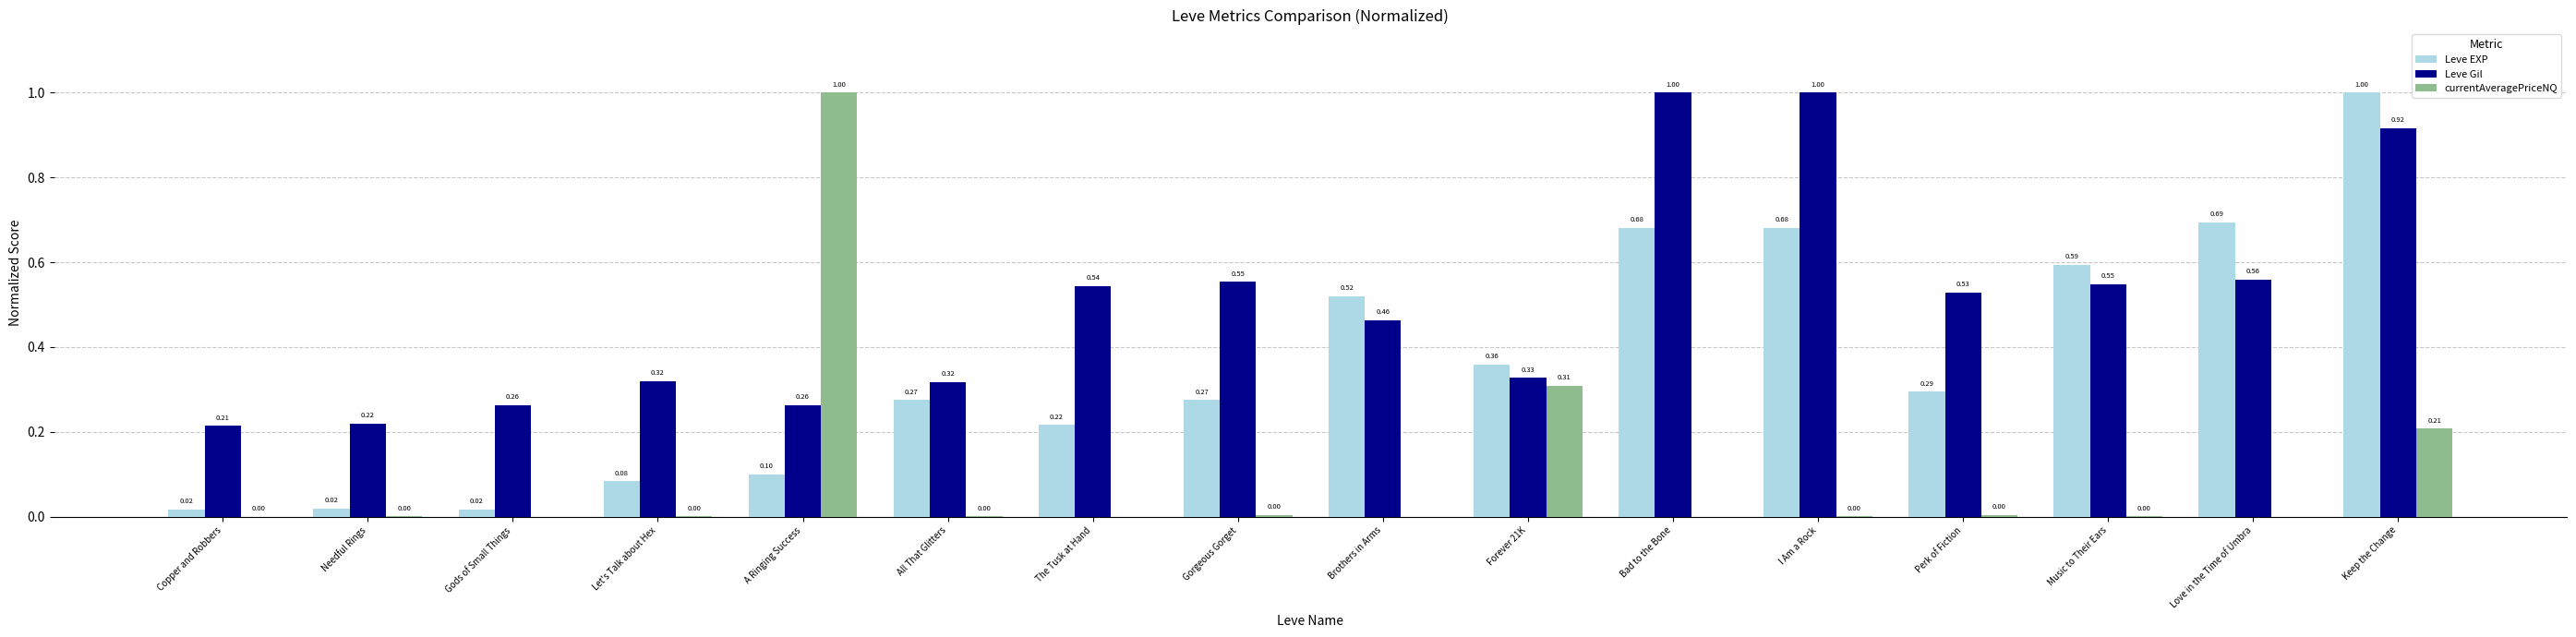

What is the sum of the Leve Gil values at Let's Talk about Hex and Bad to the Bone?

1.3